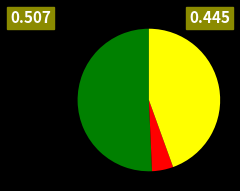

Is there any slice that represents more than half of the pie?

Yes